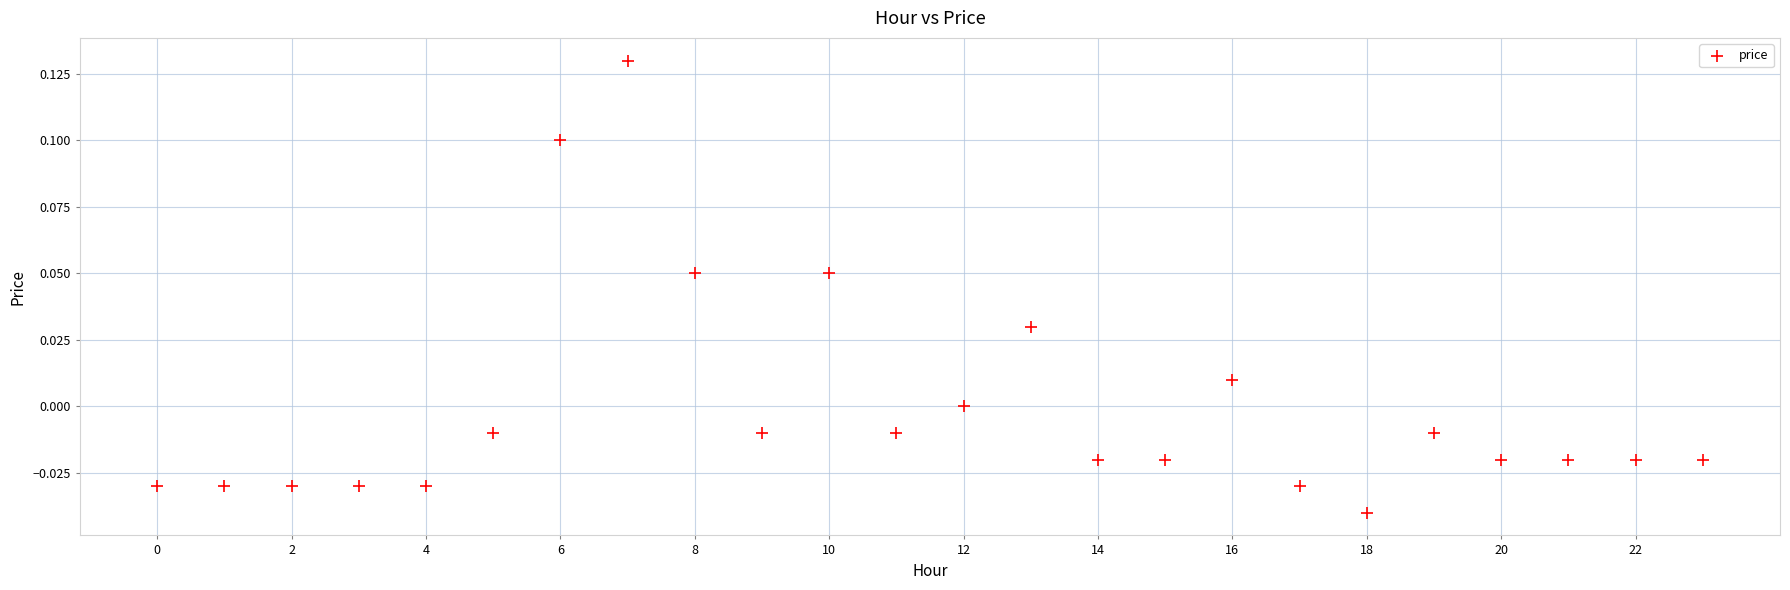

How many points are shown in the scatter plot?

24